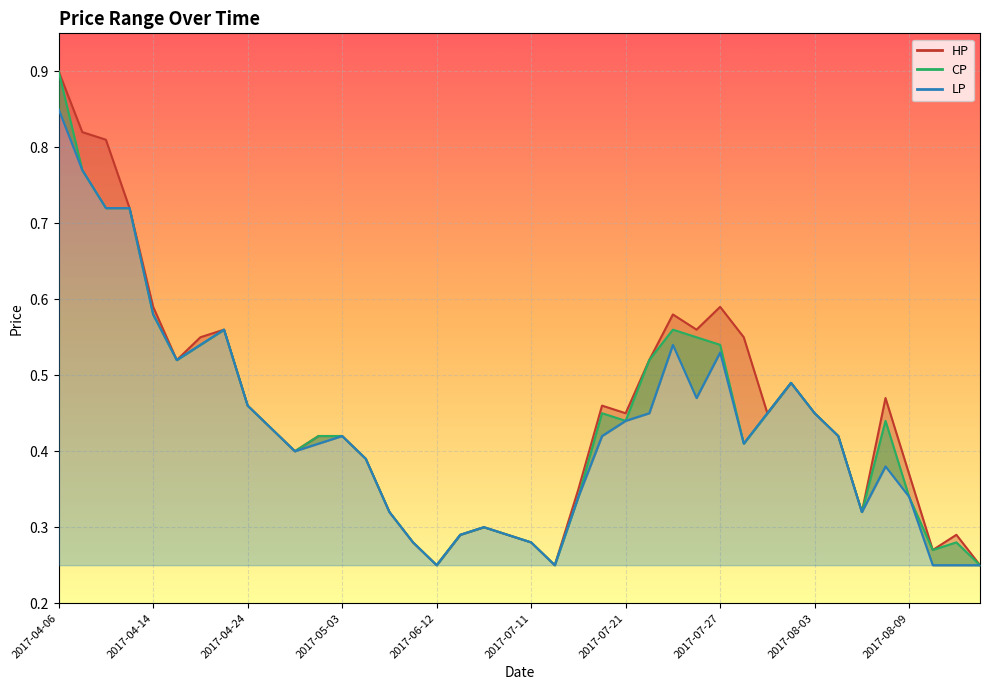

What is the approximate value of HP at 2017-06-05?

0.3